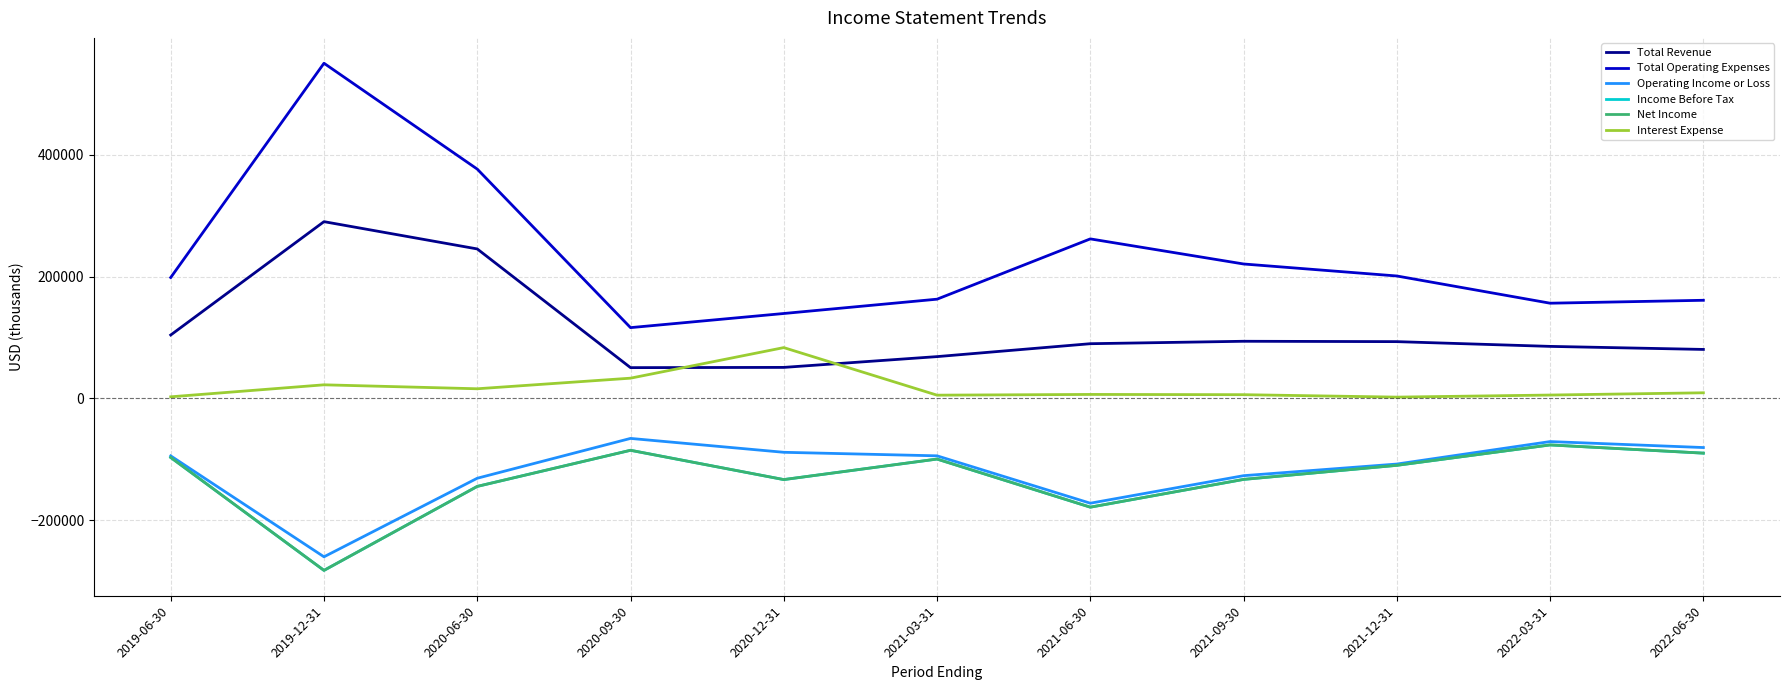

What is the smallest value displayed?

-282400